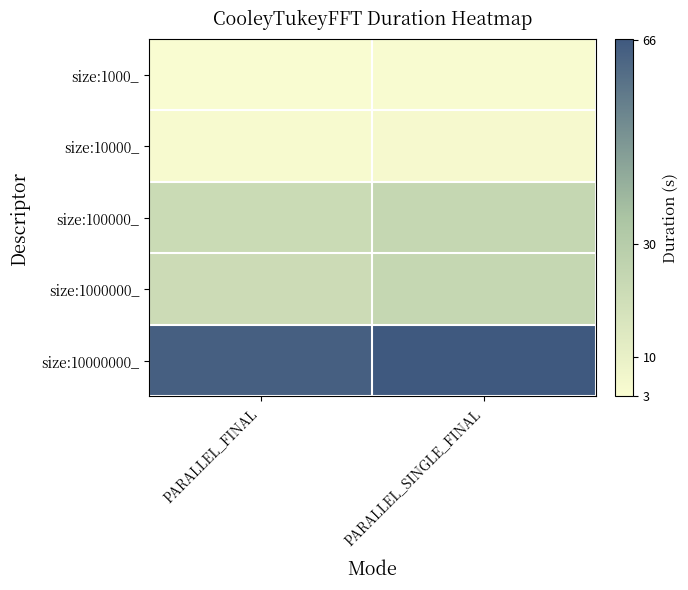

At which category is the sum across all series the highest?

PARALLEL_SINGLE_FINAL